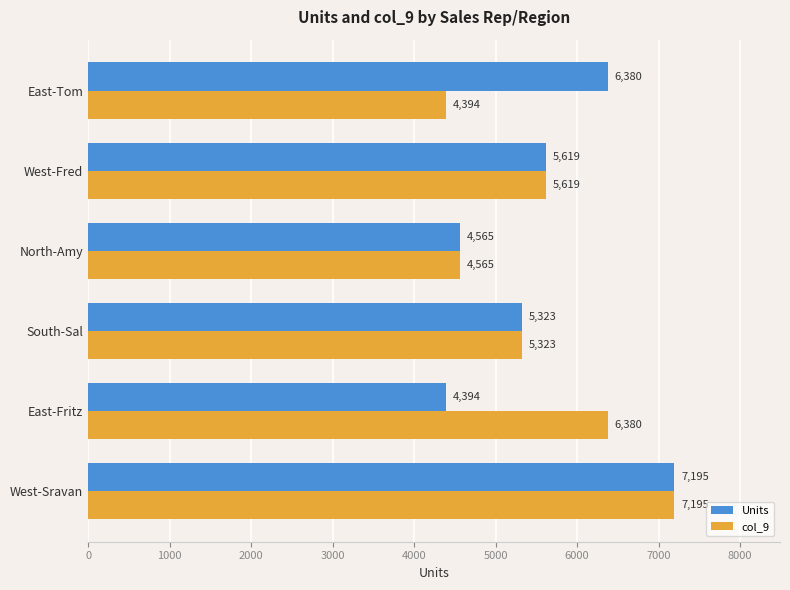

What is the average value of the col_9 series?

5579